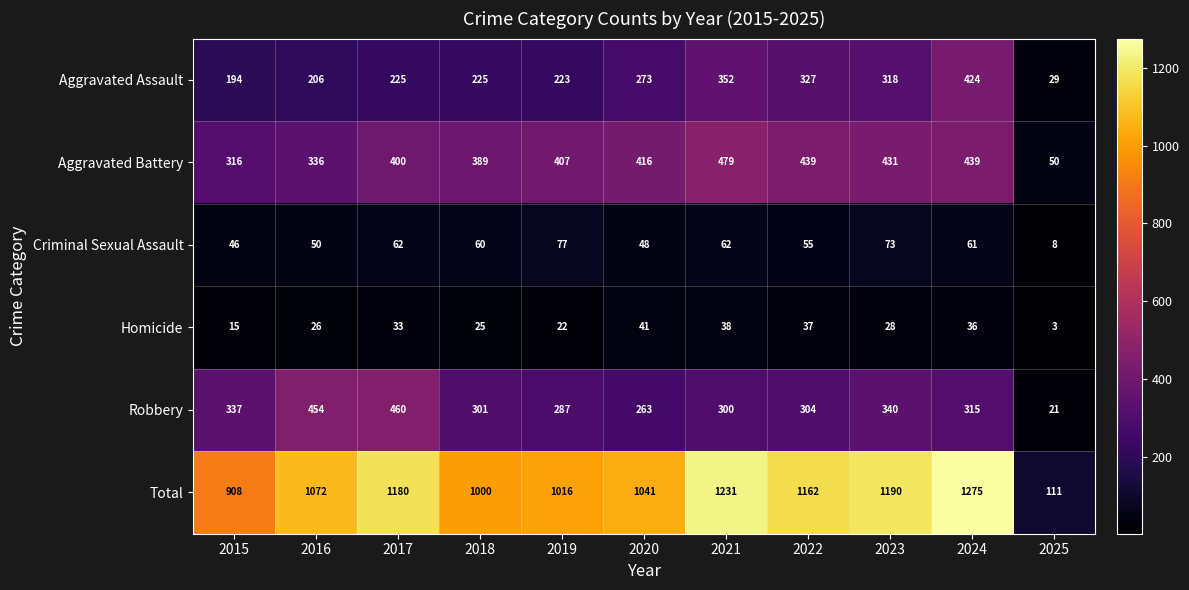

At which label does Criminal Sexual Assault first exceed 60?

2017